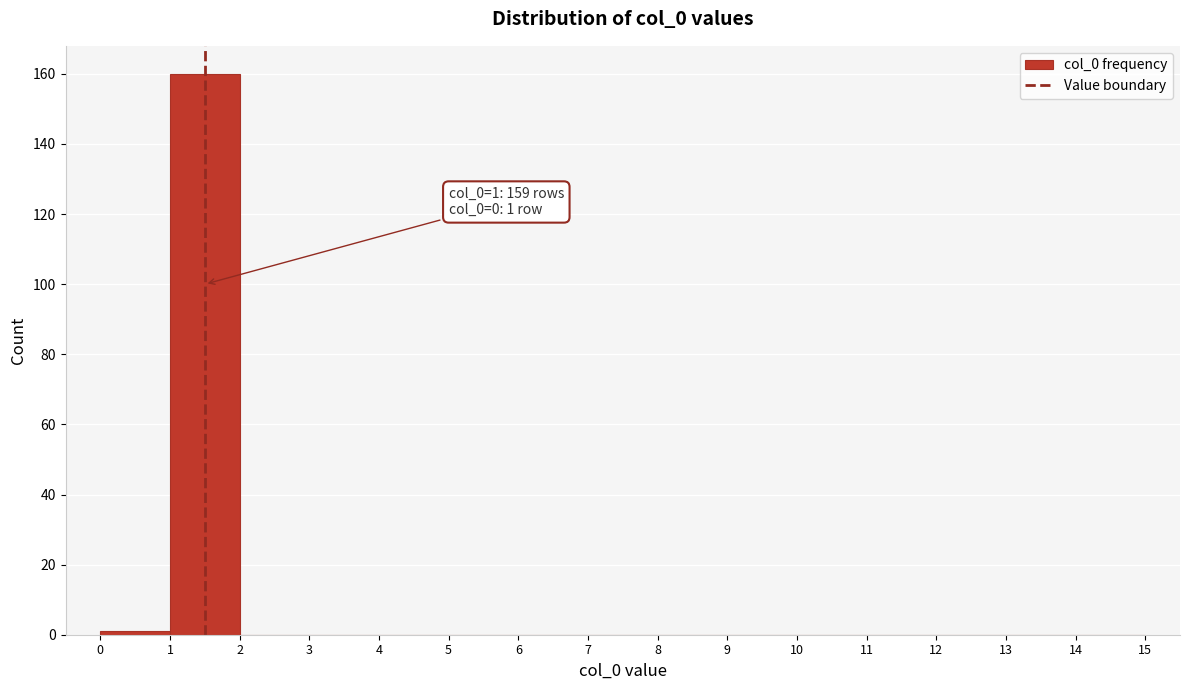

Which range on the x-axis has the tallest bar?

1 to 2